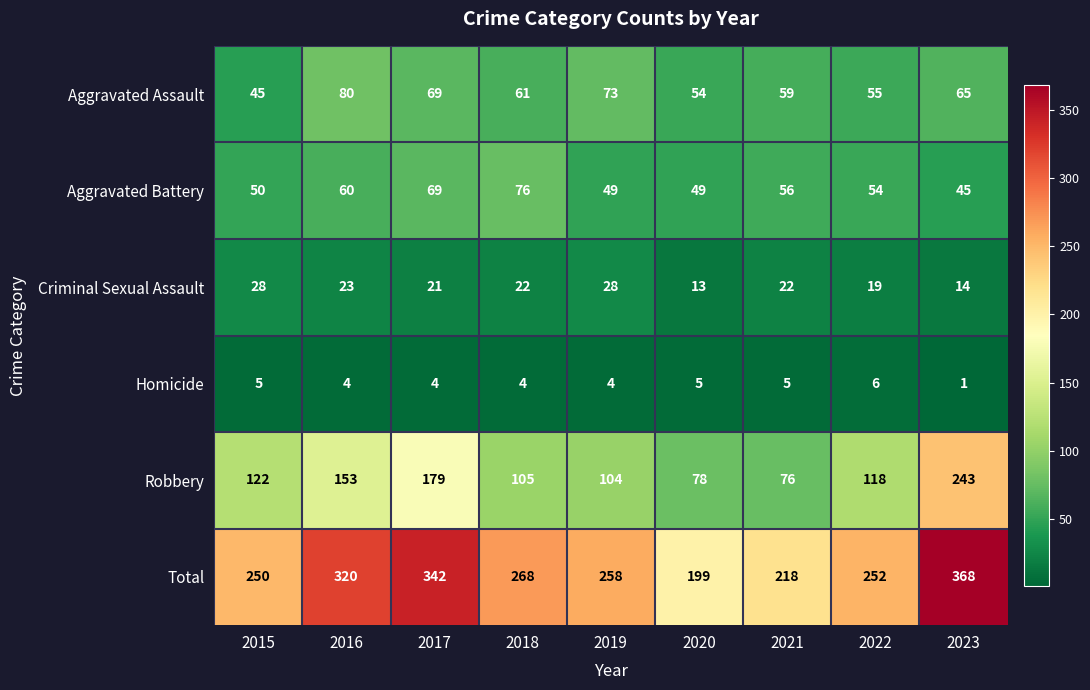

What is the average value of the Aggravated Assault series?

62